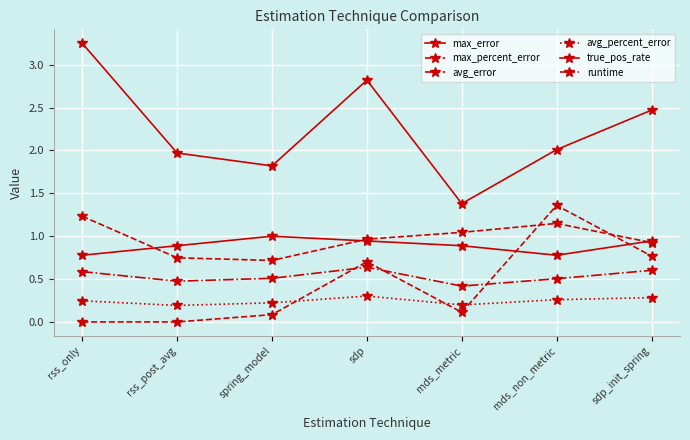

What position from the right is rss_only?

7